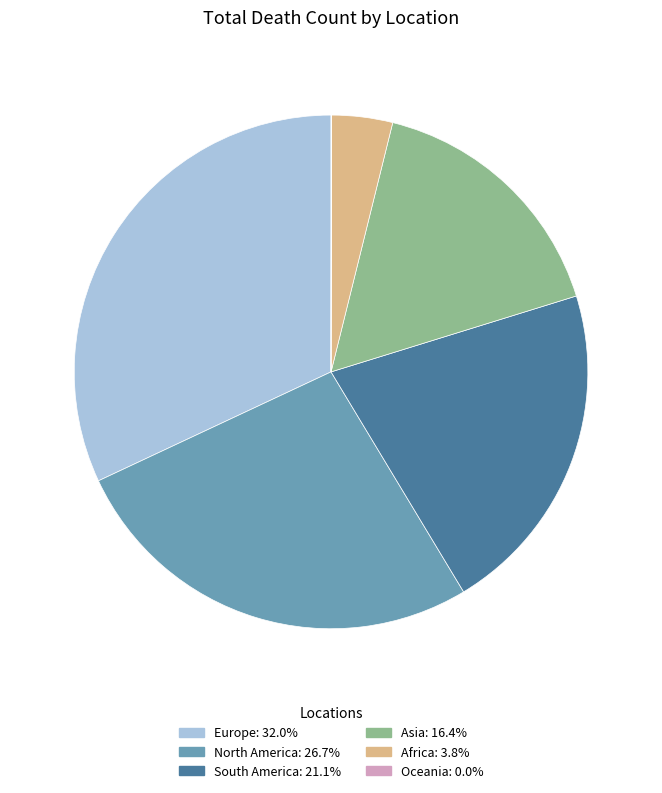

Is there a majority slice in this chart?

No